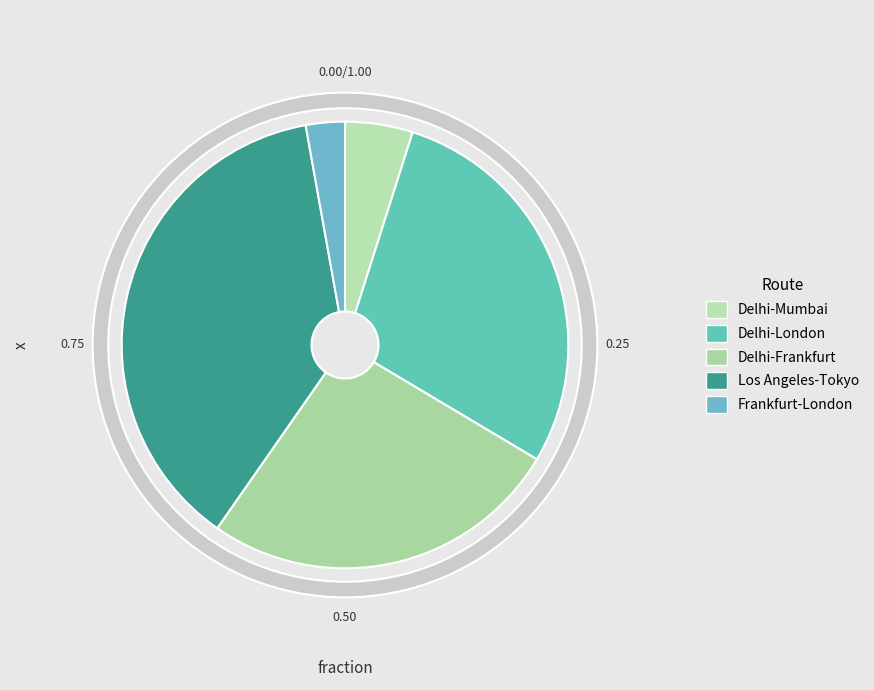

Which category has the smallest portion of the pie?

Frankfurt-London